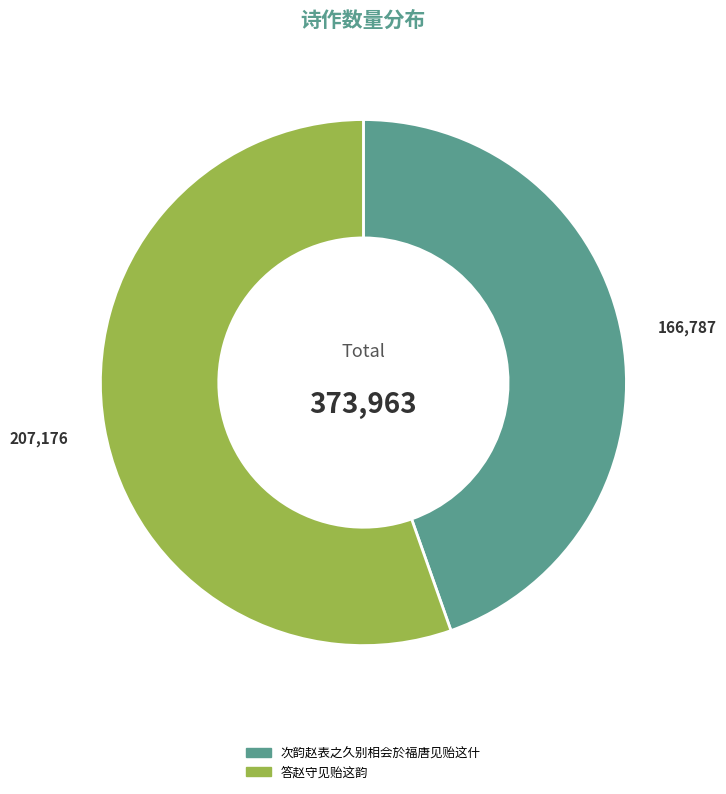

Is the sum of 答赵守见贻这韵 and 次韵赵表之久别相会於福唐见贻这什 greater than half?

Yes